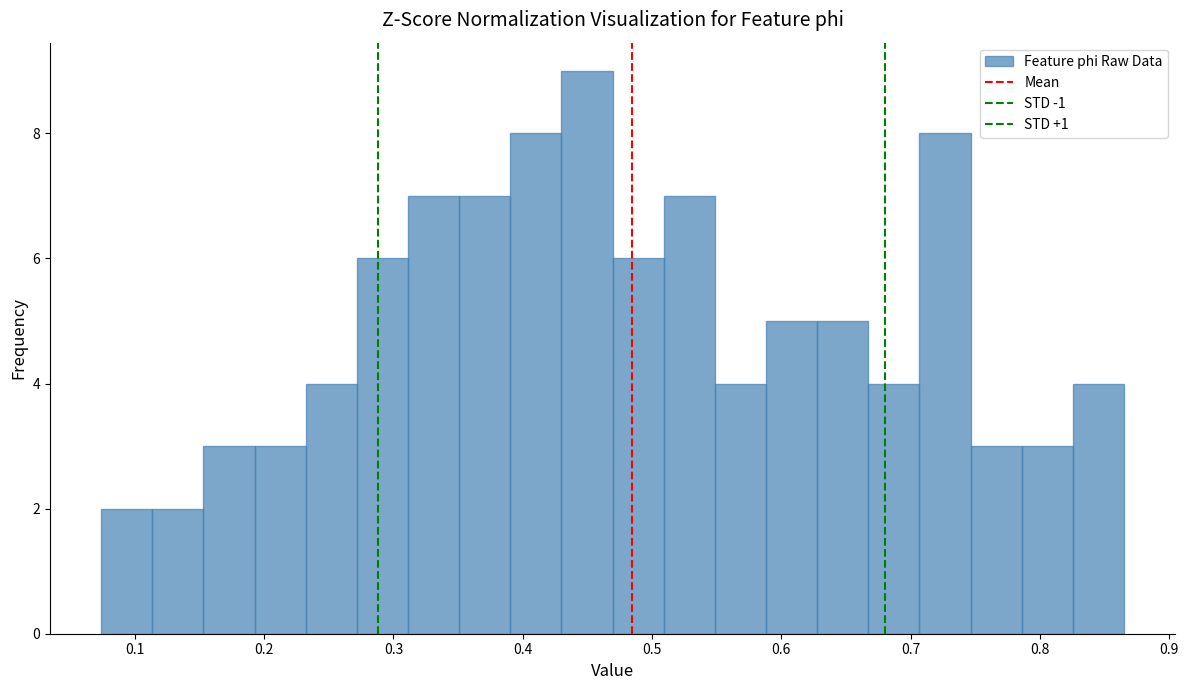

Read against the x-axis, roughly where is the centre of the tallest bar?

0.45